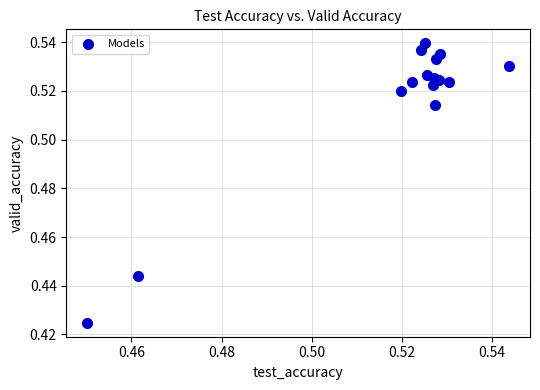

How many data points are displayed?

15